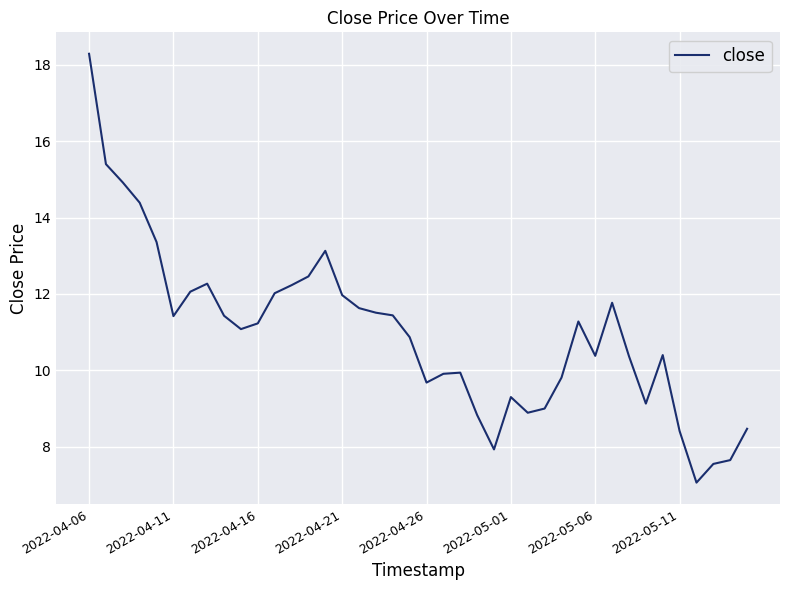

What is the difference between the maximum and minimum values?

11.2